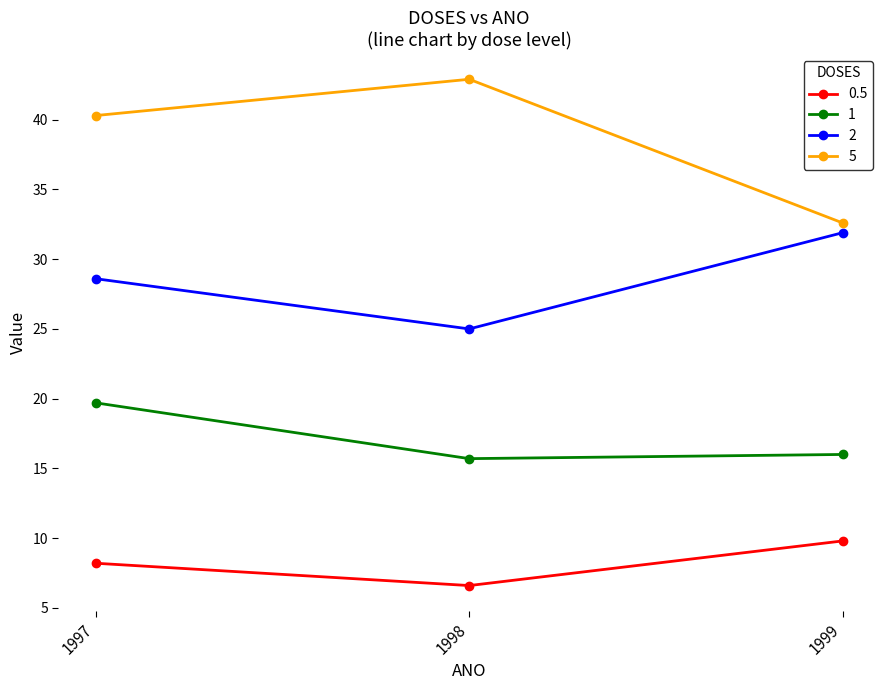

What is the value of the 2 point at the 2nd from the left?

25.0